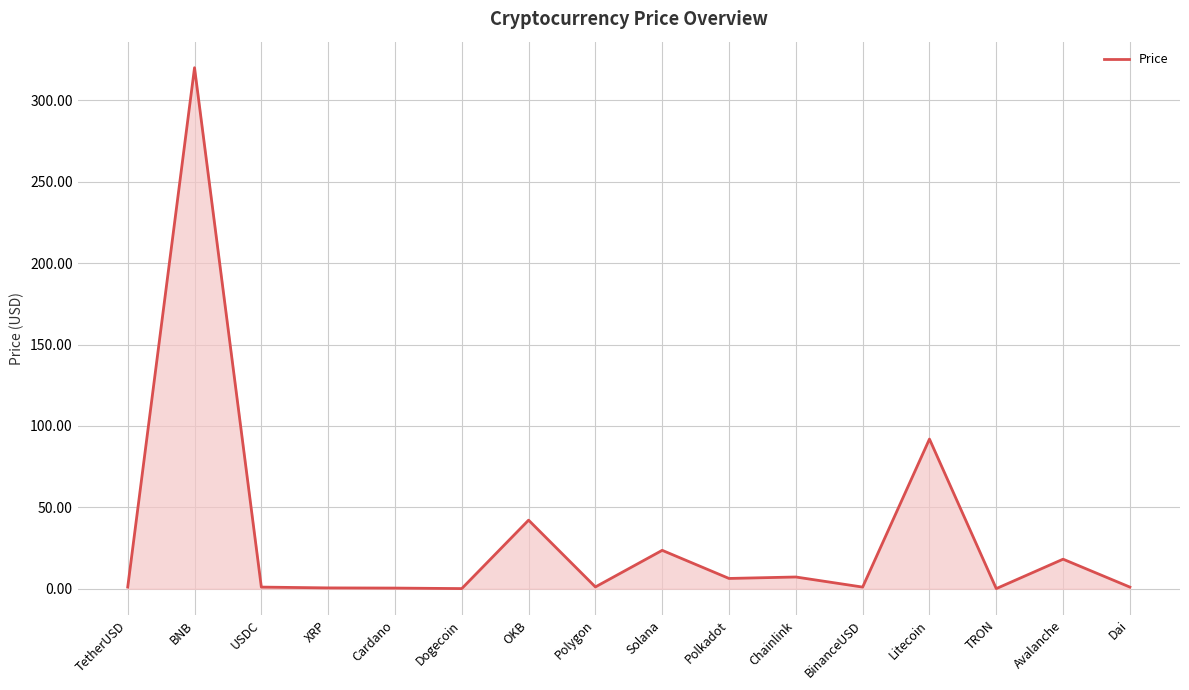

At which label does the data first exceed 1?

TetherUSD